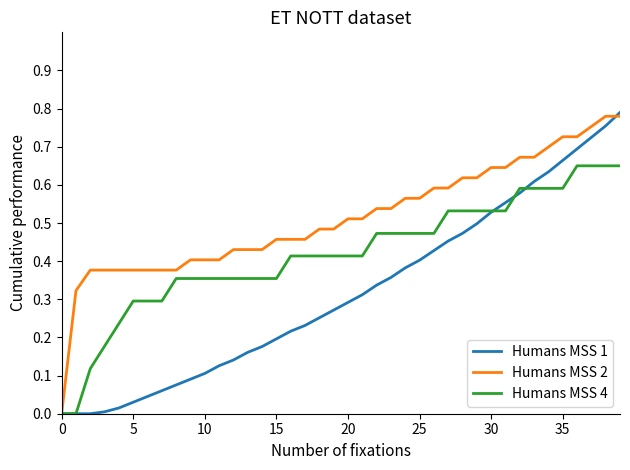

Which series ends up on top after the final intersection of Humans MSS 1 and Humans MSS 4?

Humans MSS 1